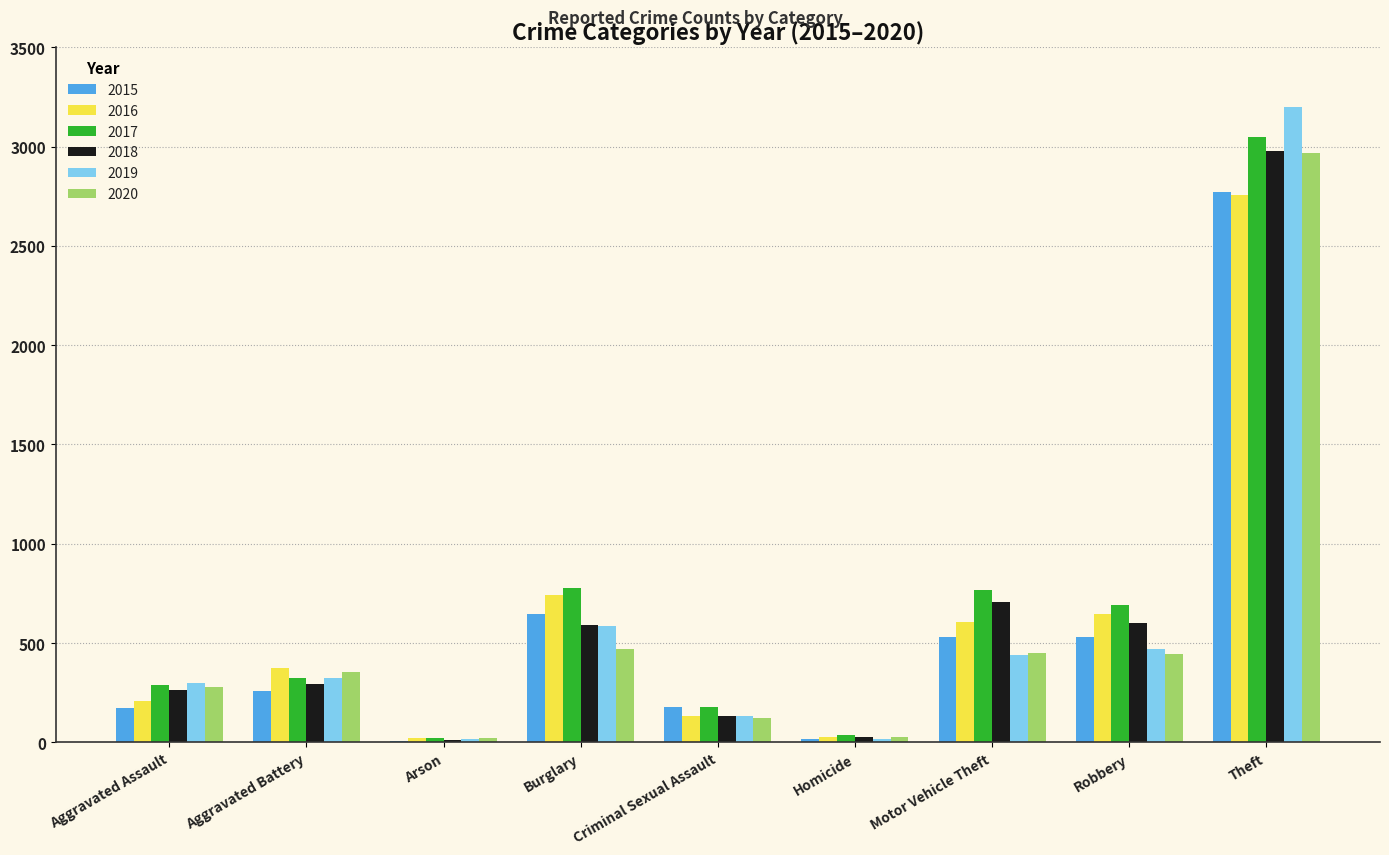

Which label corresponds to the largest value in the chart?

Theft